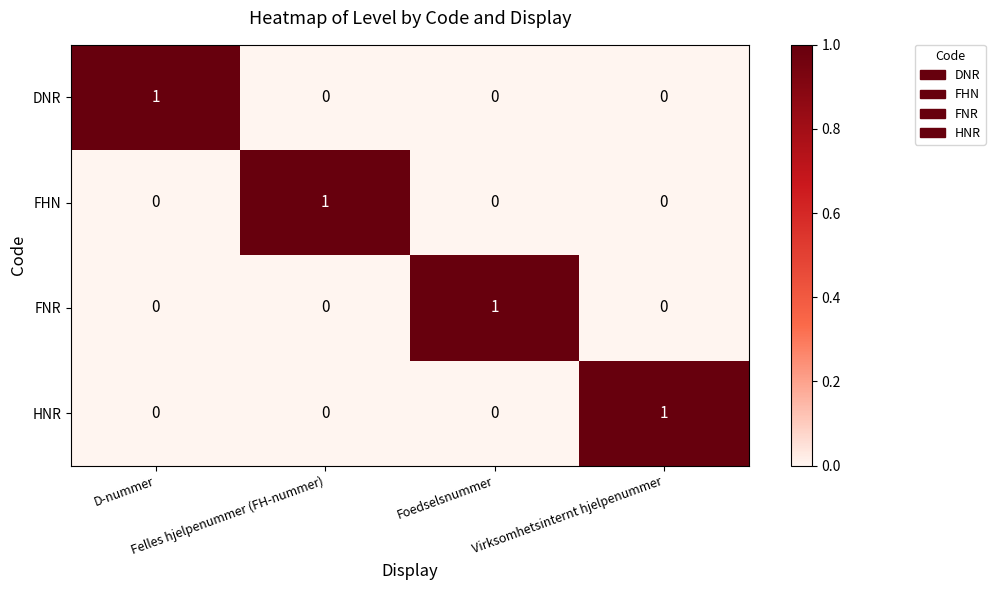

At how many categories does at least one series exceed 0?

4